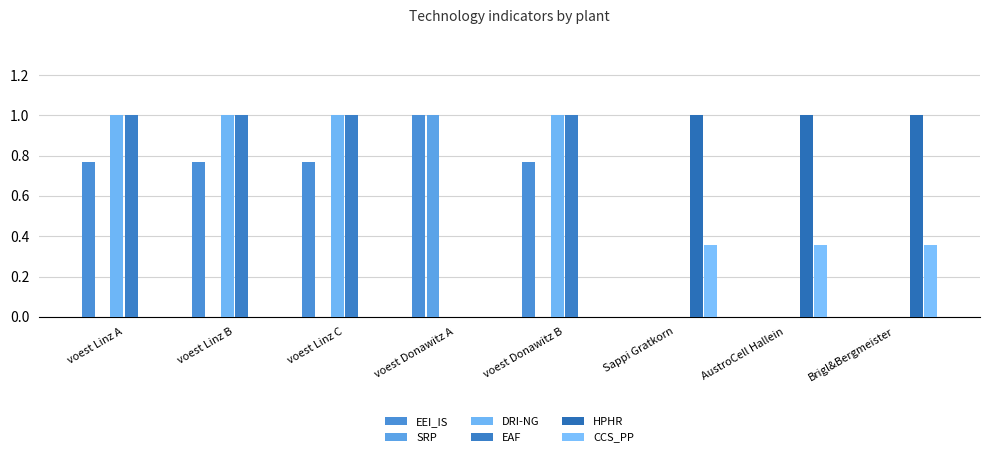

How many distinct data groups are displayed?

6